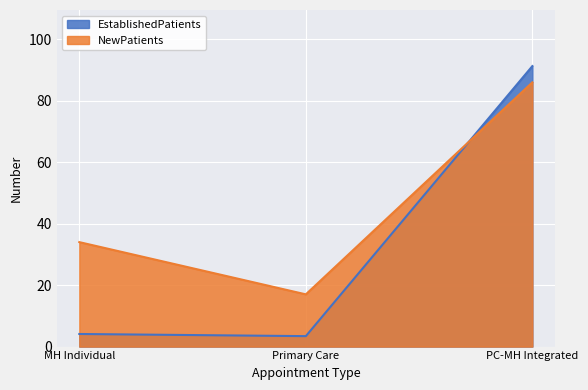

Rank the series by their maximum value, from highest to lowest.

EstablishedPatients, NewPatients